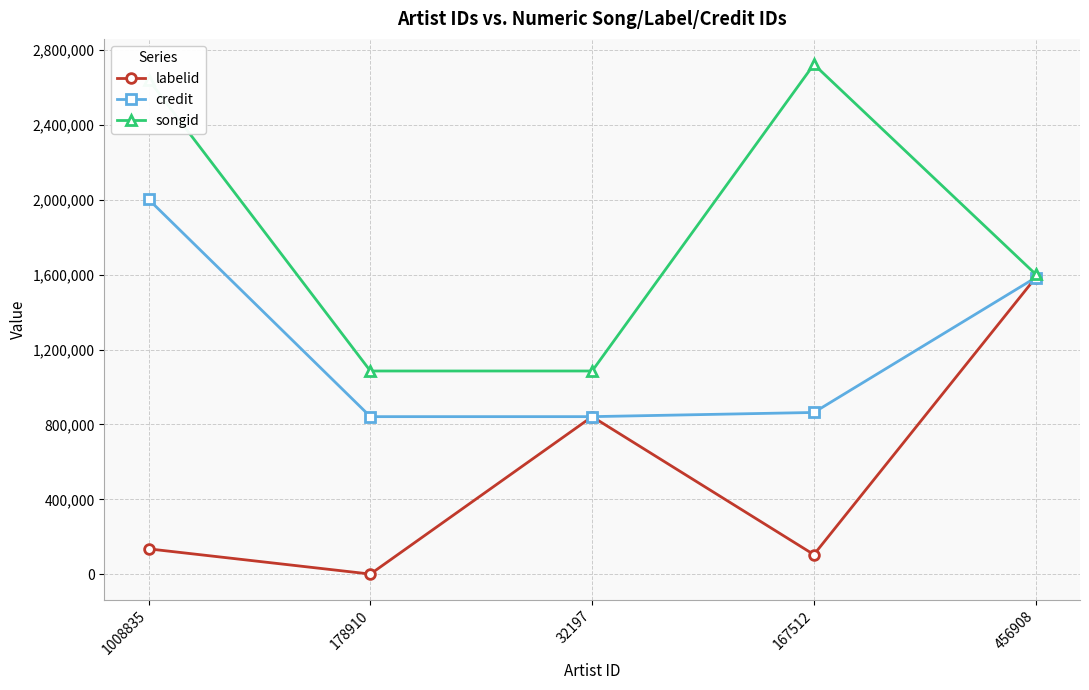

What is the total value across all series at 456908?

4771365